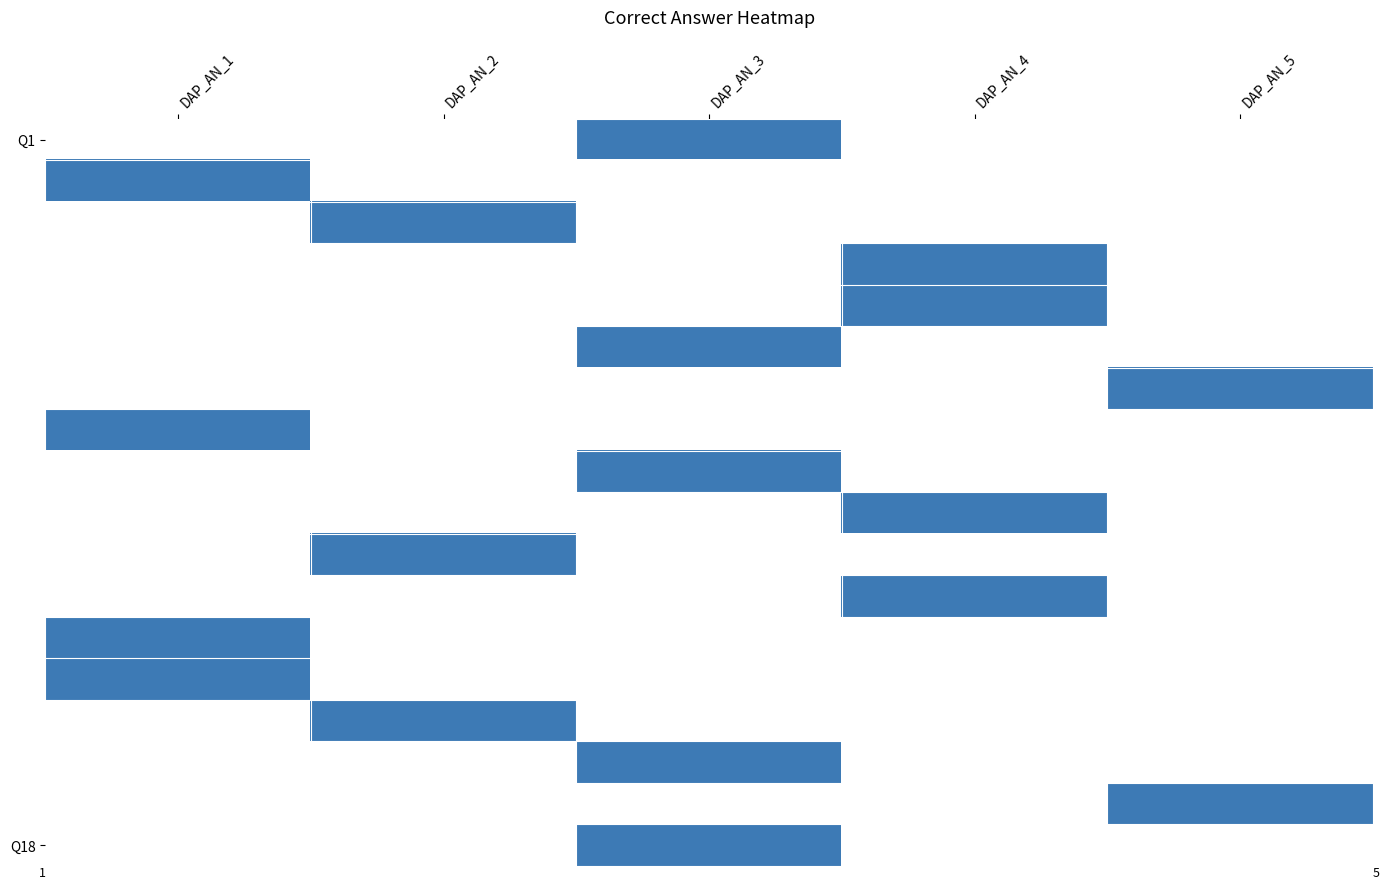

At which category does the chart reach its peak across all series?

DAP_AN_3